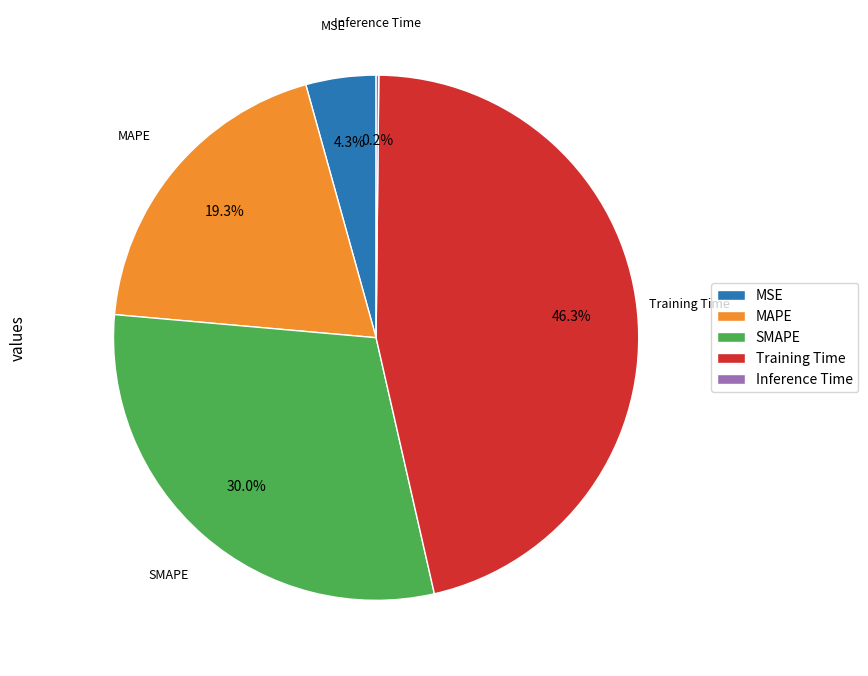

Which category has the biggest portion of the pie?

Training Time